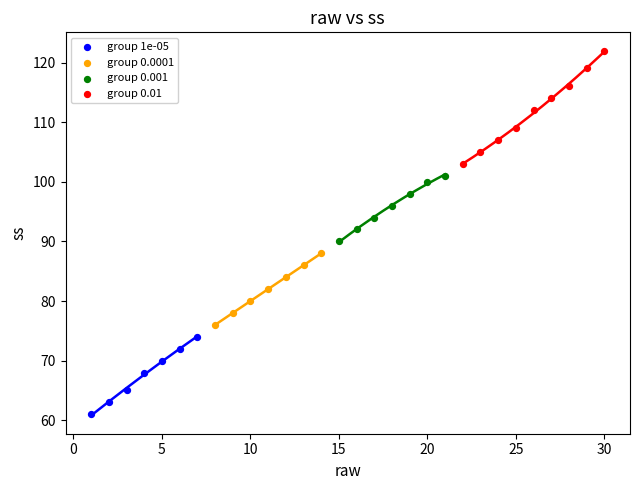

Which series reaches the maximum Y coordinate?

group 0.01